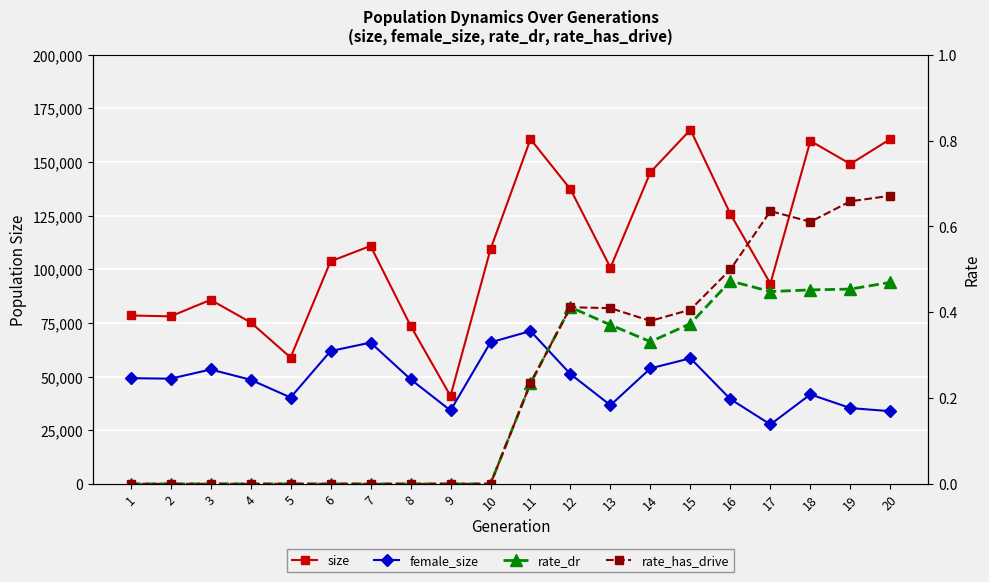

True or false: rate_has_drive and size intersect in this chart.

False